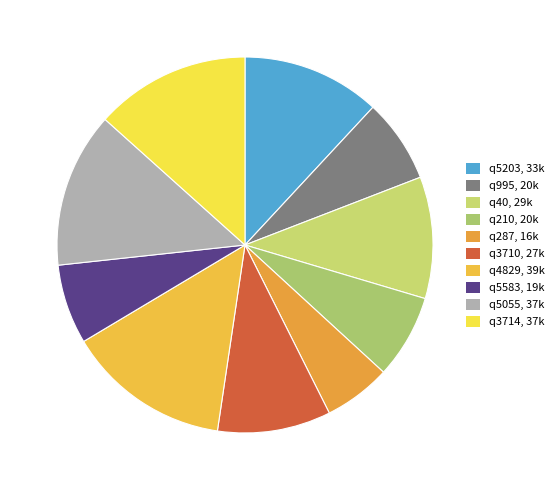

Is it true that q5055 is 20% of the pie?

False